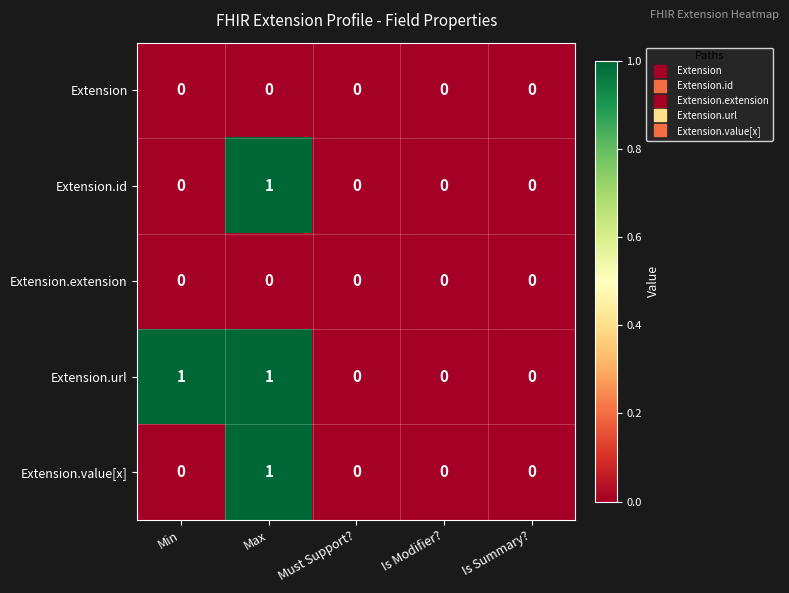

Count the Extension.value[x] values in the range 0 to 1.

5